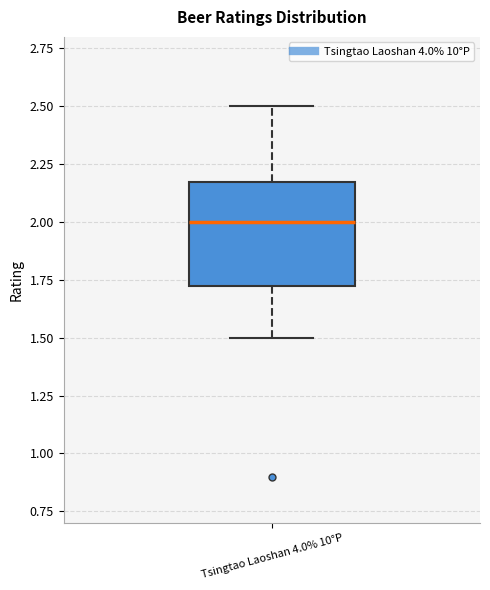

Transcribe this box plot: give where the median line is, the range the box spans, and where the two whiskers end, as read against the y-axis. The values are not printed on the chart, so give them approximately, as read against the axis.

median 2.00, box 1.75 to 2.20, whiskers 1.50 to 2.50